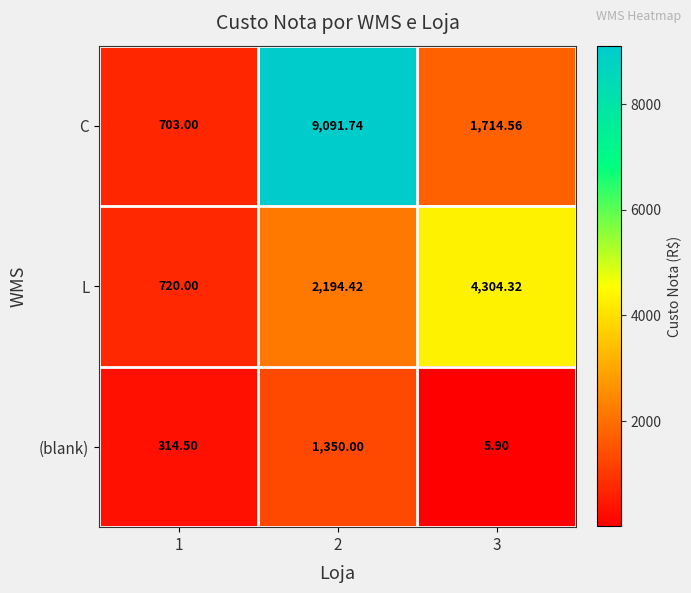

Which series has the largest range (max minus min)?

C